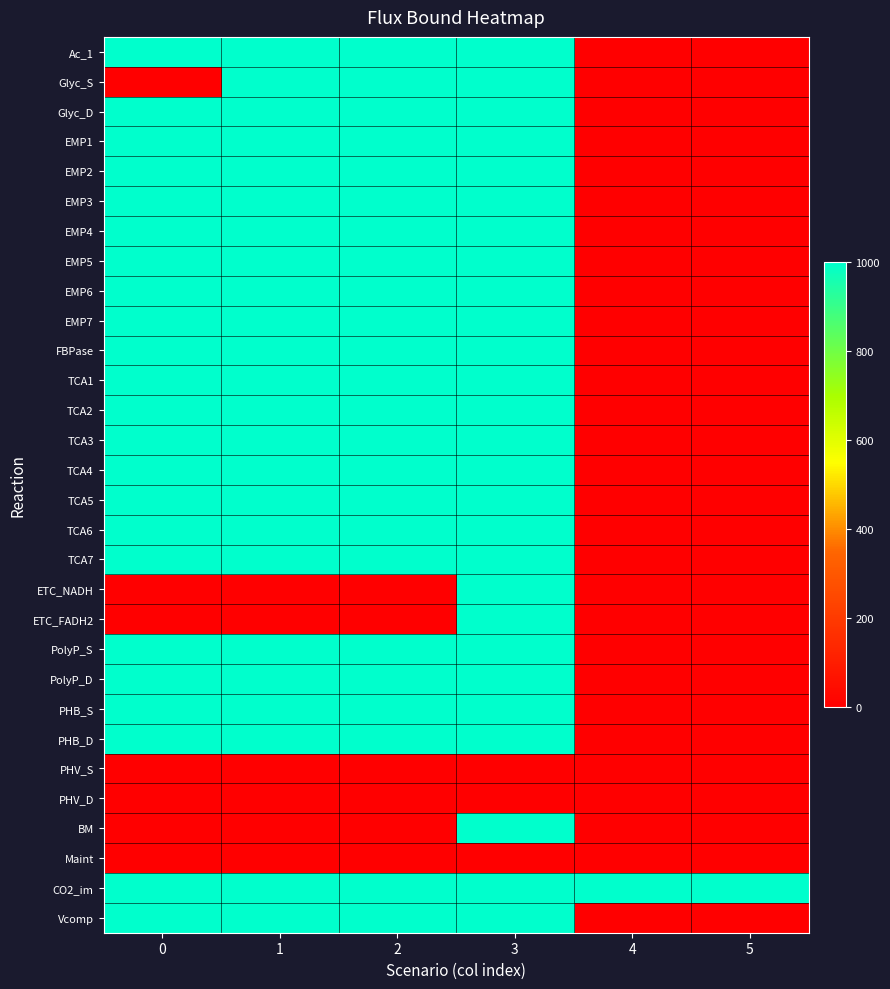

Which series changed the most between 0 and 4?

Ac_1